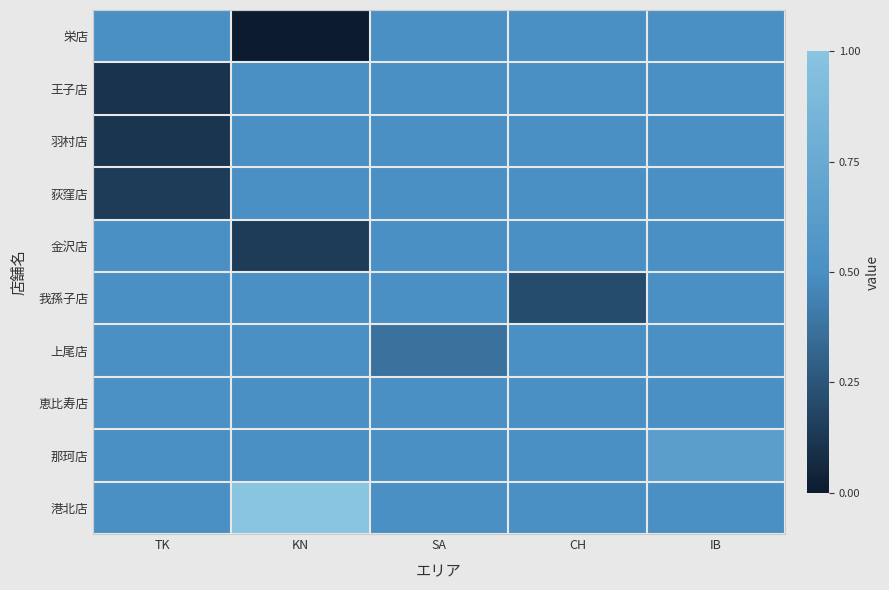

Count the number of categories in the chart.

5